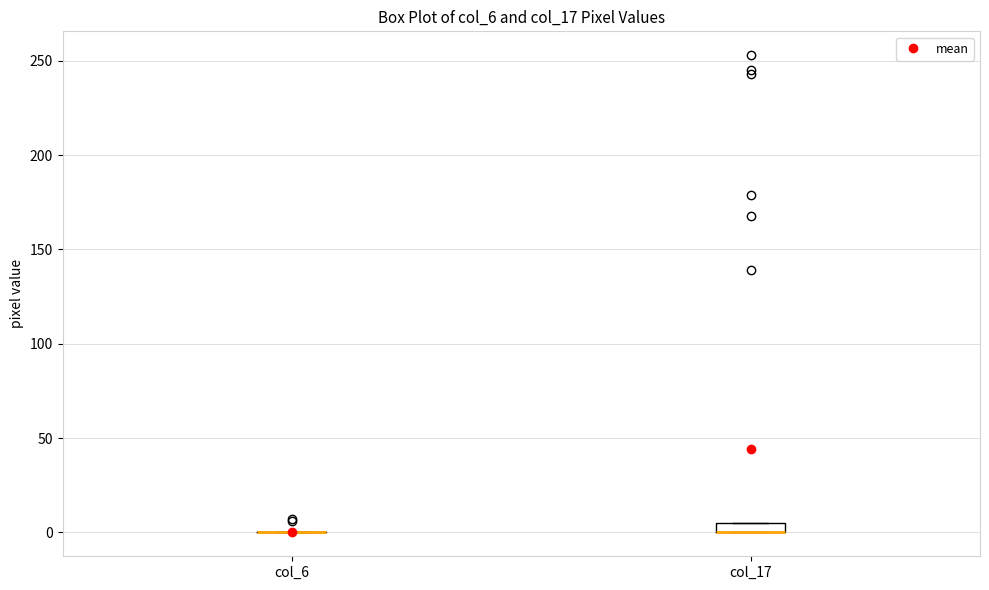

Comparing the boxes themselves (not the whiskers), which one is the tallest?

col_17